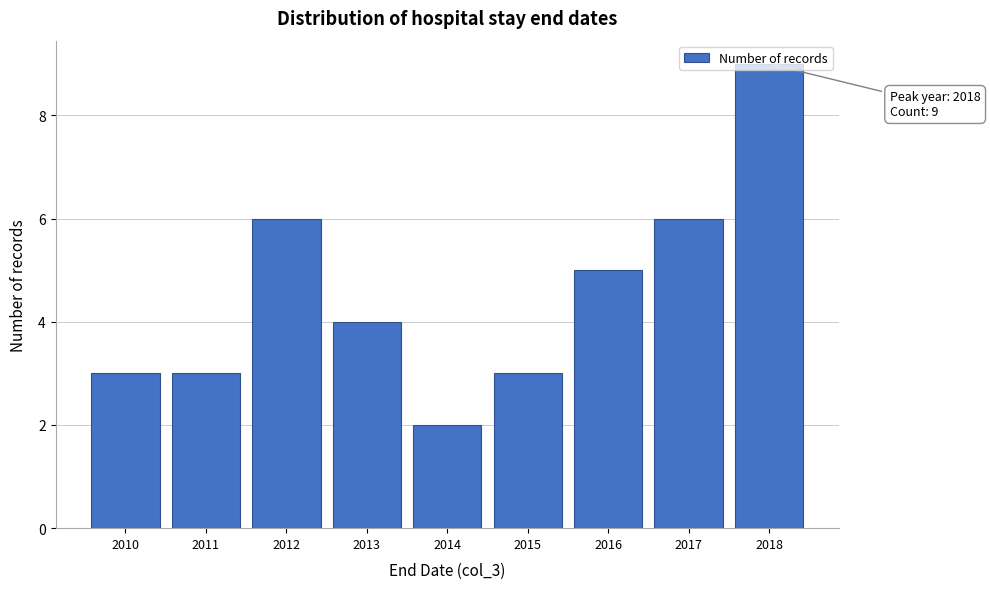

Between 2013 and 2012, which is larger?

2012